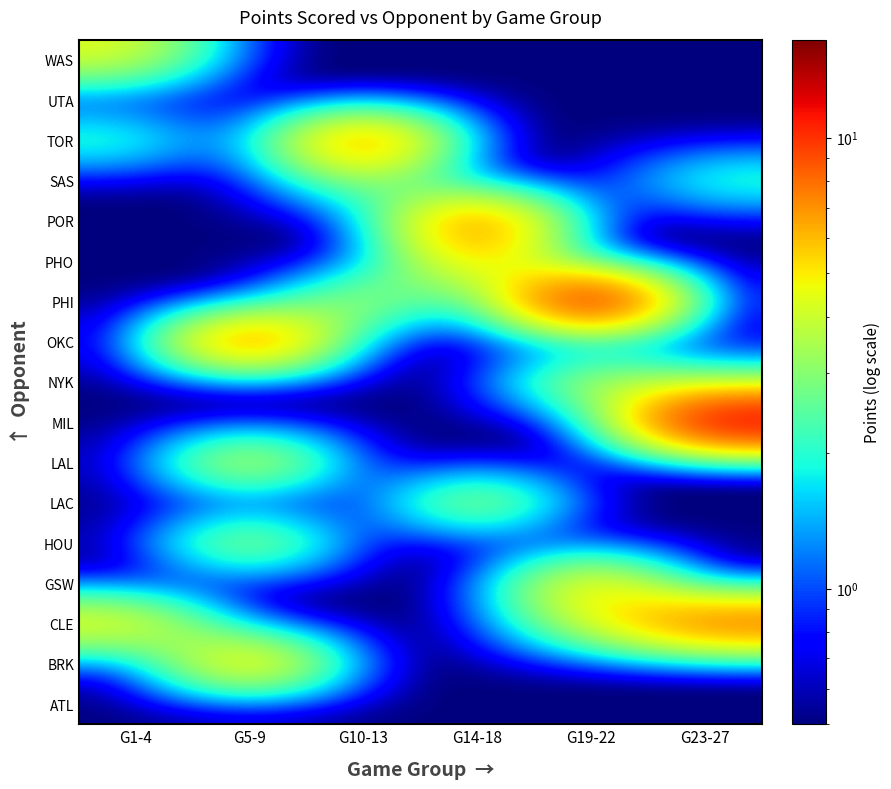

At how many categories does at least one series exceed 1?

6